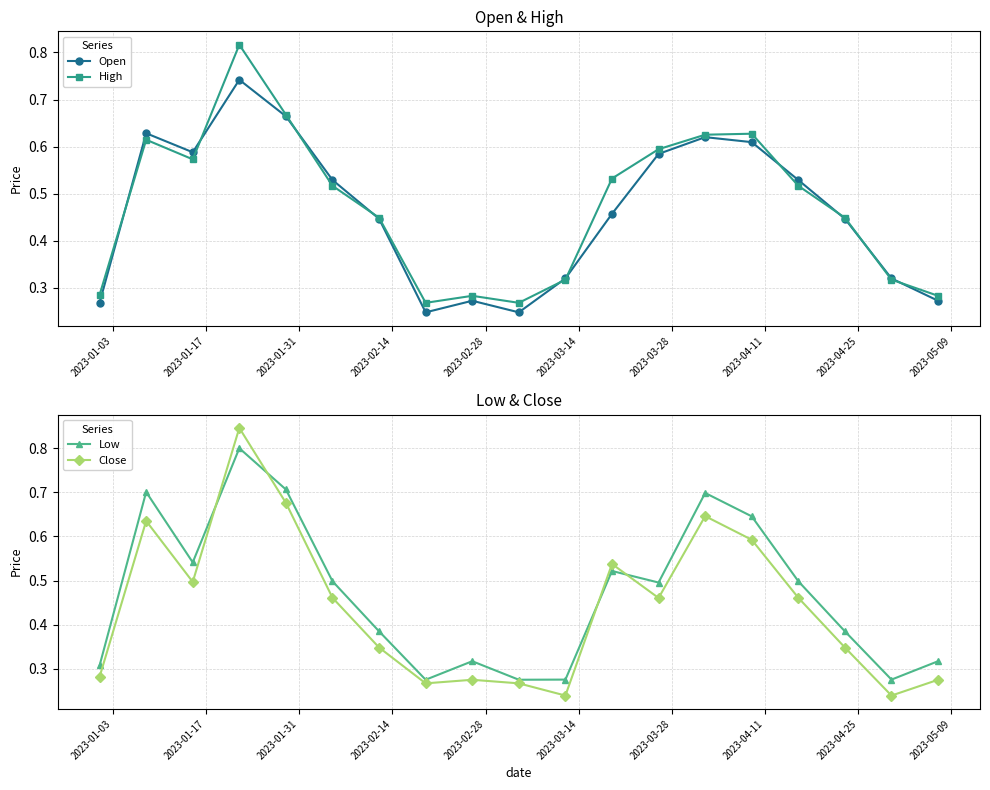

Reading left to right, extract all data points from this chart.

Open: 0.3	0.6	0.6	0.7	0.7	0.5	0.4	0.2	0.3	0.2	0.3	0.5	0.6	0.6	0.6	0.5	0.4	0.3	0.3
High: 0.3	0.6	0.6	0.8	0.7	0.5	0.4	0.3	0.3	0.3	0.3	0.5	0.6	0.6	0.6	0.5	0.4	0.3	0.3
Low: 0.3	0.7	0.5	0.8	0.7	0.5	0.4	0.3	0.3	0.3	0.3	0.5	0.5	0.7	0.6	0.5	0.4	0.3	0.3
Close: 0.3	0.6	0.5	0.8	0.7	0.5	0.3	0.3	0.3	0.3	0.2	0.5	0.5	0.6	0.6	0.5	0.3	0.2	0.3